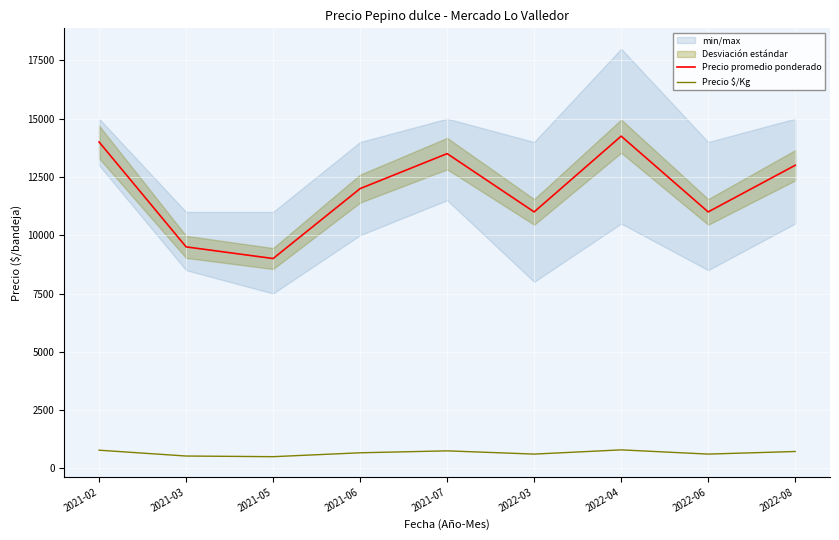

Rank the series by their average value, from highest to lowest.

Precio promedio ponderado, Precio $/Kg